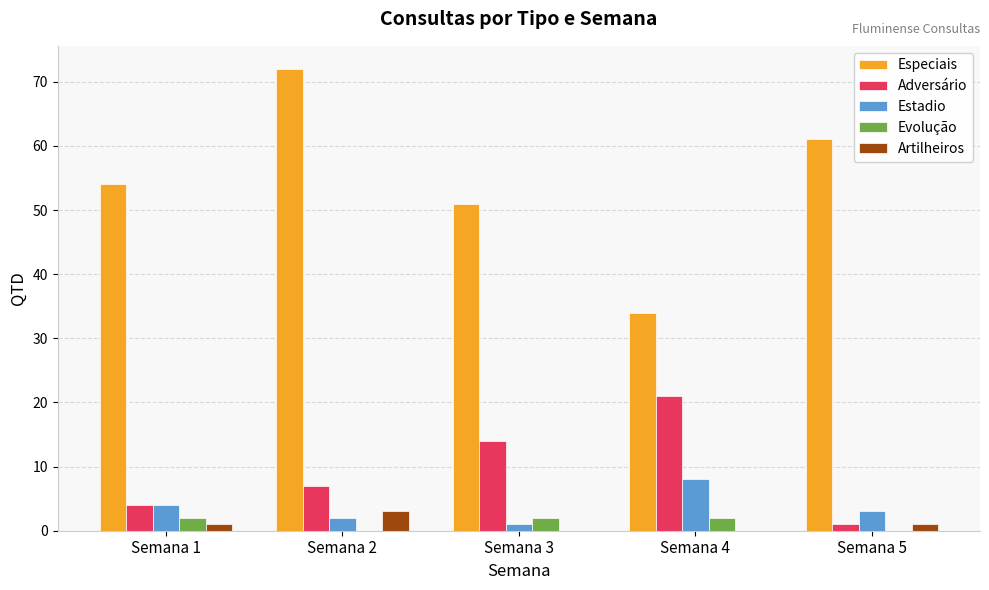

How many groups of bars are there?

5